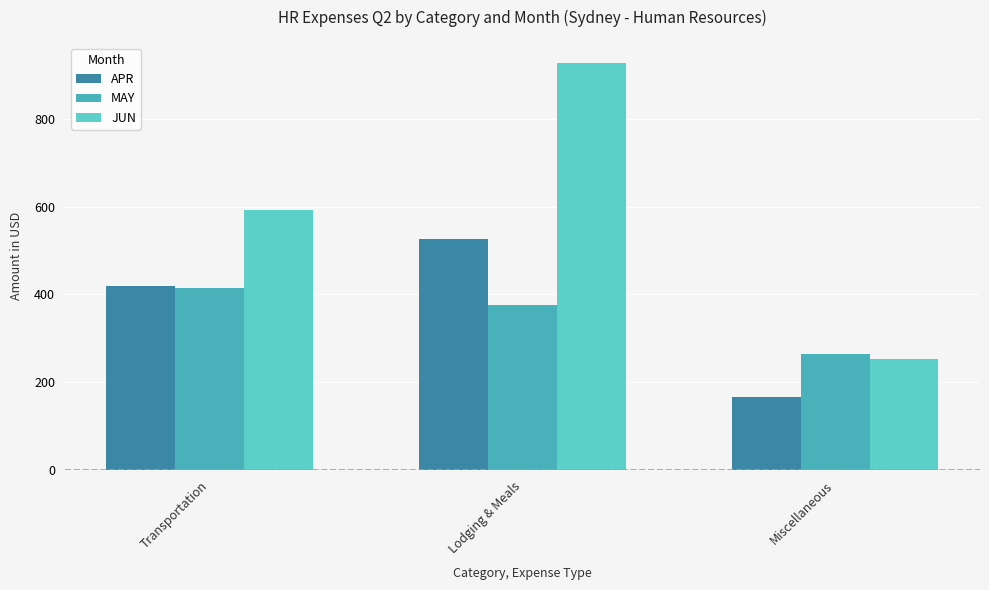

At which category is the sum across all series the highest?

Lodging & Meals